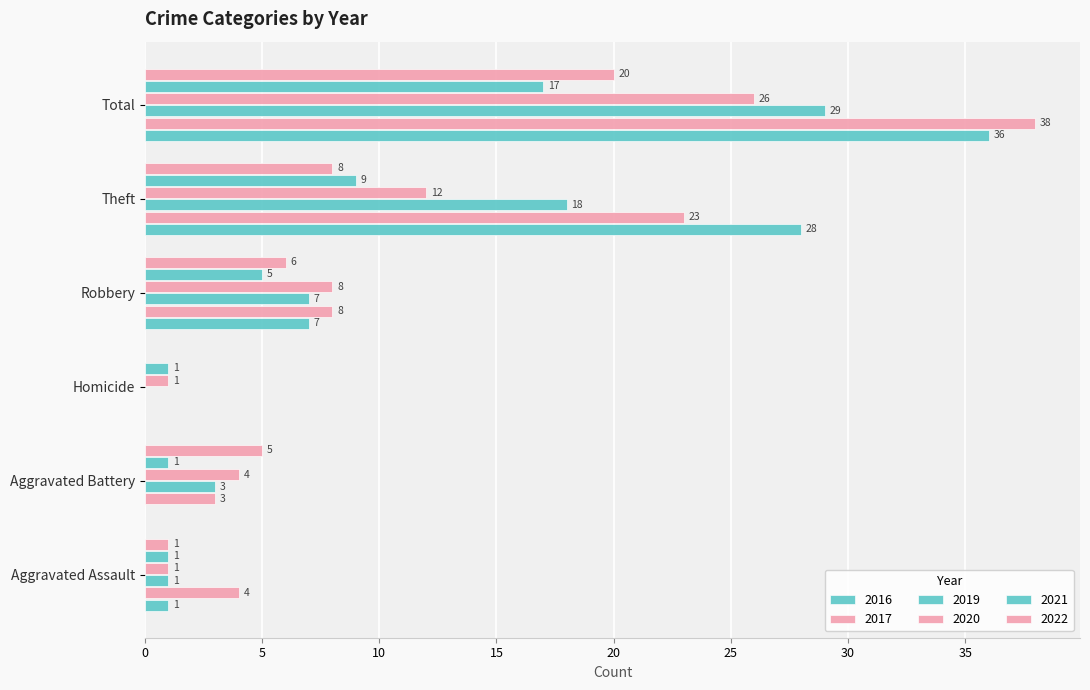

What is the maximum value shown in the chart?

38